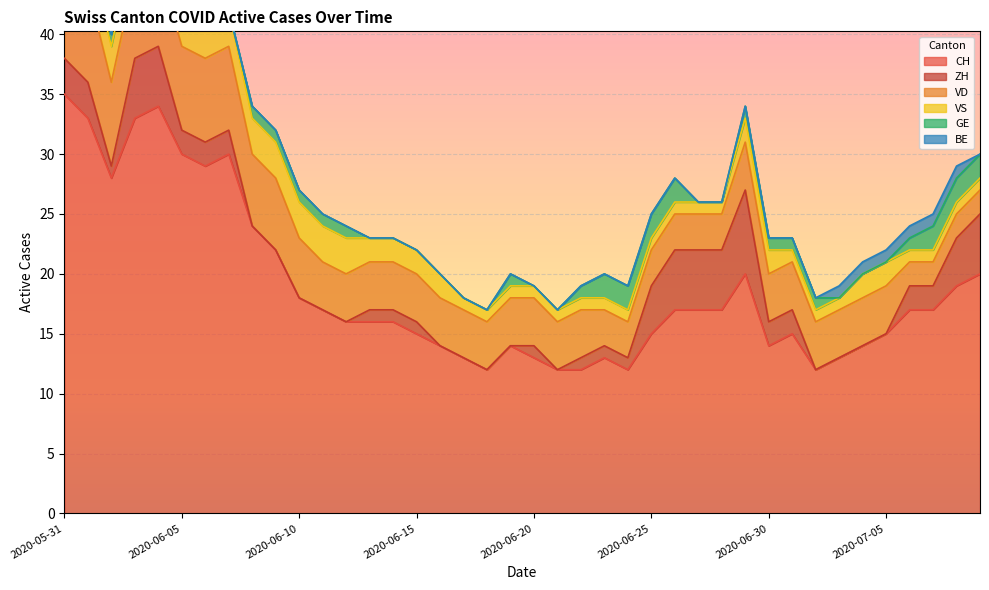

What position from the left is 2020-05-31?

1